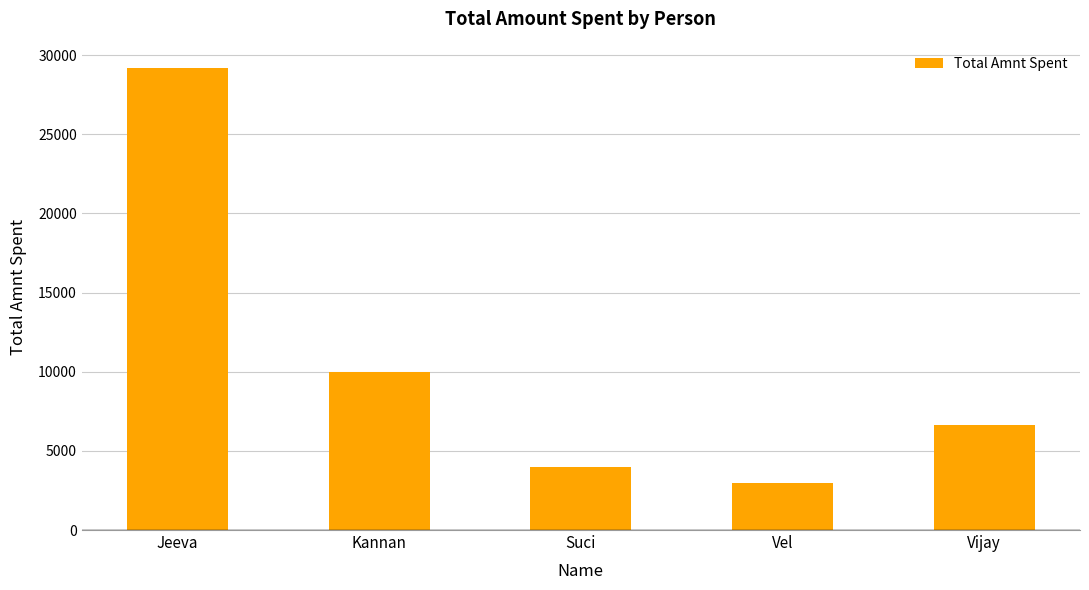

True or false: the data shows 1459 at Vijay.

False